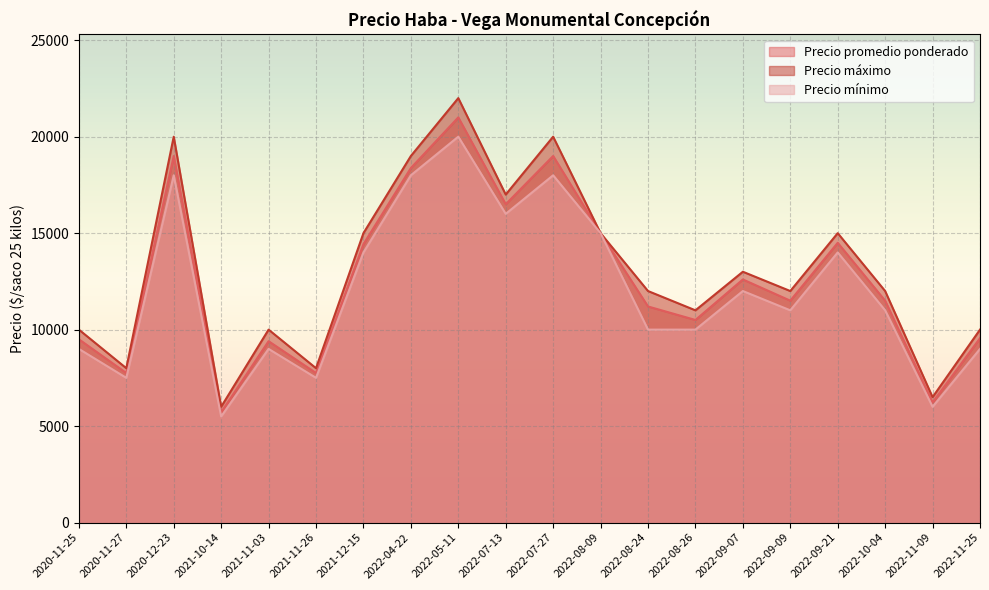

How many lines are shown in the chart?

3